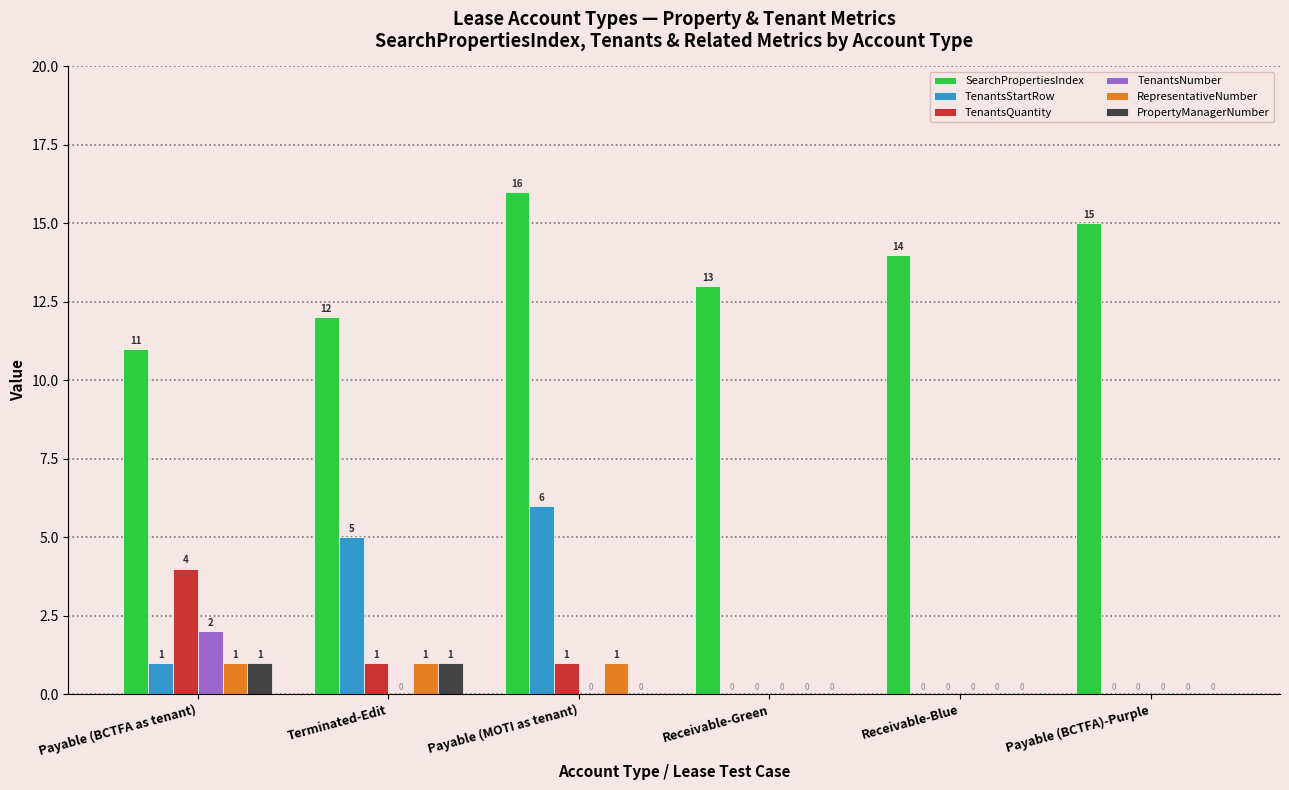

Which series has the largest total across all categories?

SearchPropertiesIndex